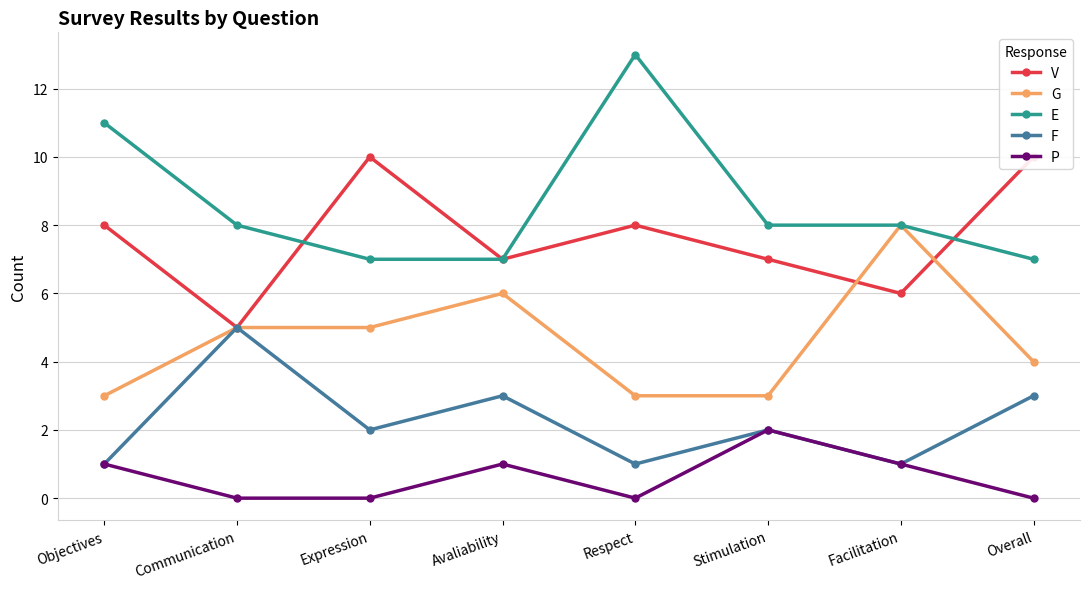

The G series shows 2 at Avaliability. True or false?

False